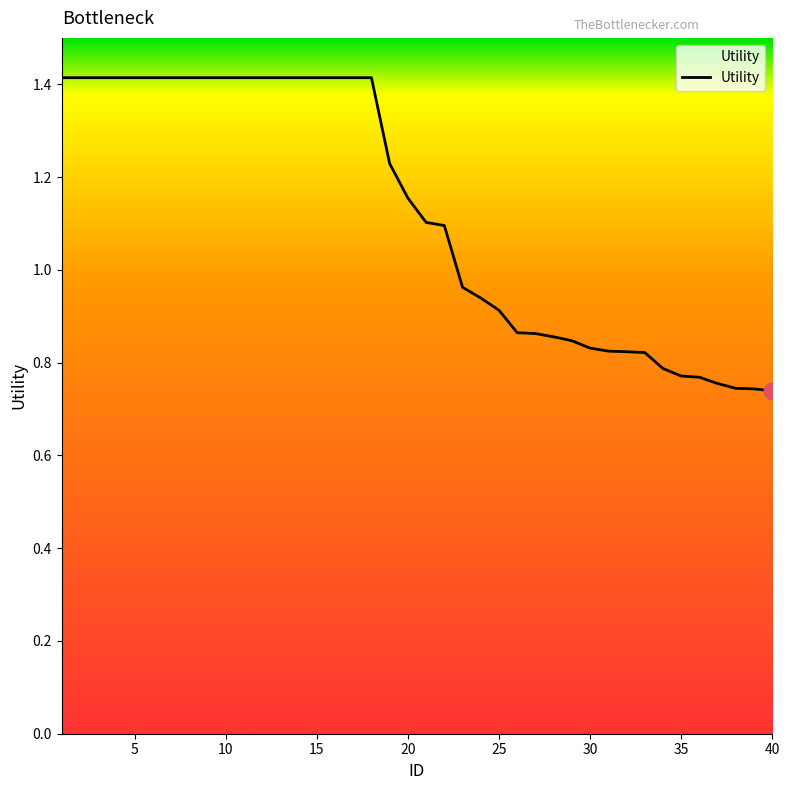

What is the maximum value shown in the chart?

1.4